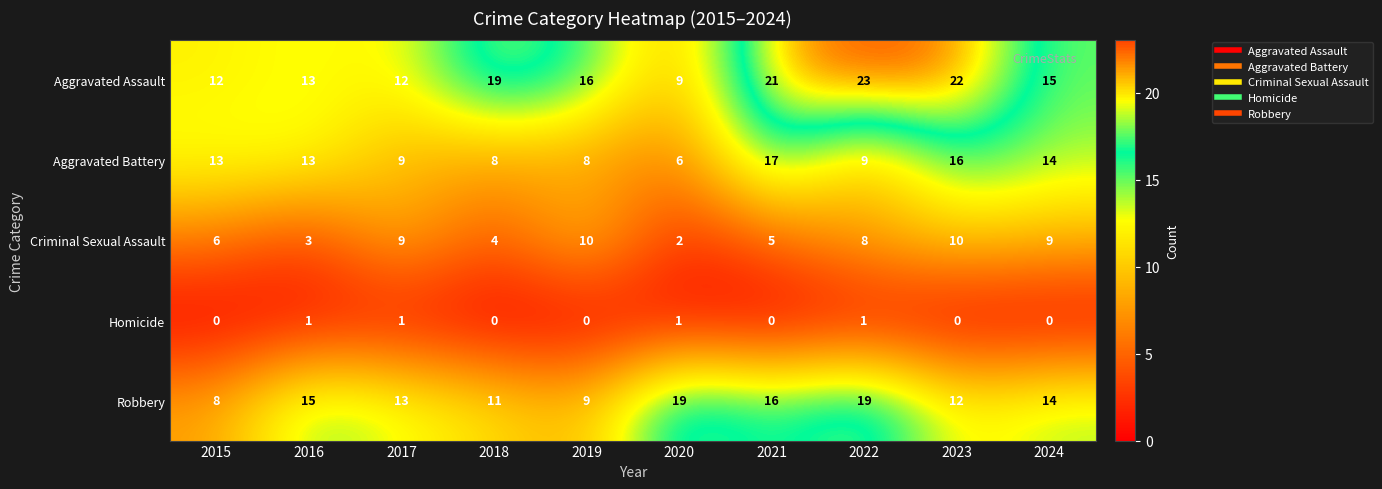

What is the spread (max minus min) of values at 2016?

14